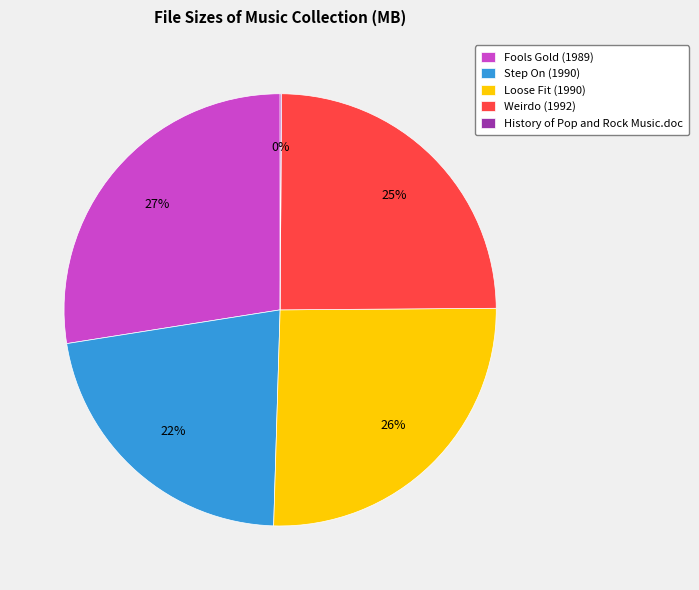

Between Fools Gold (1989) and Weirdo (1992), which is larger?

Fools Gold (1989)